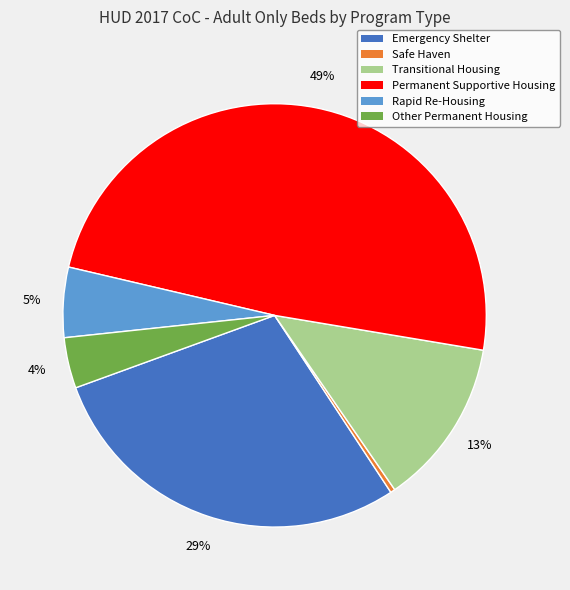

Combined, do Rapid Re-Housing and Permanent Supportive Housing account for over 50%?

Yes